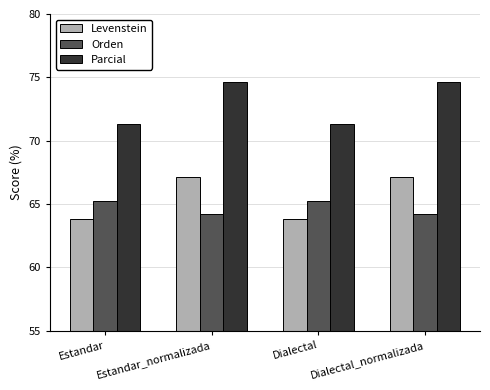

What is the label of the 2nd bar from the right?

Dialectal